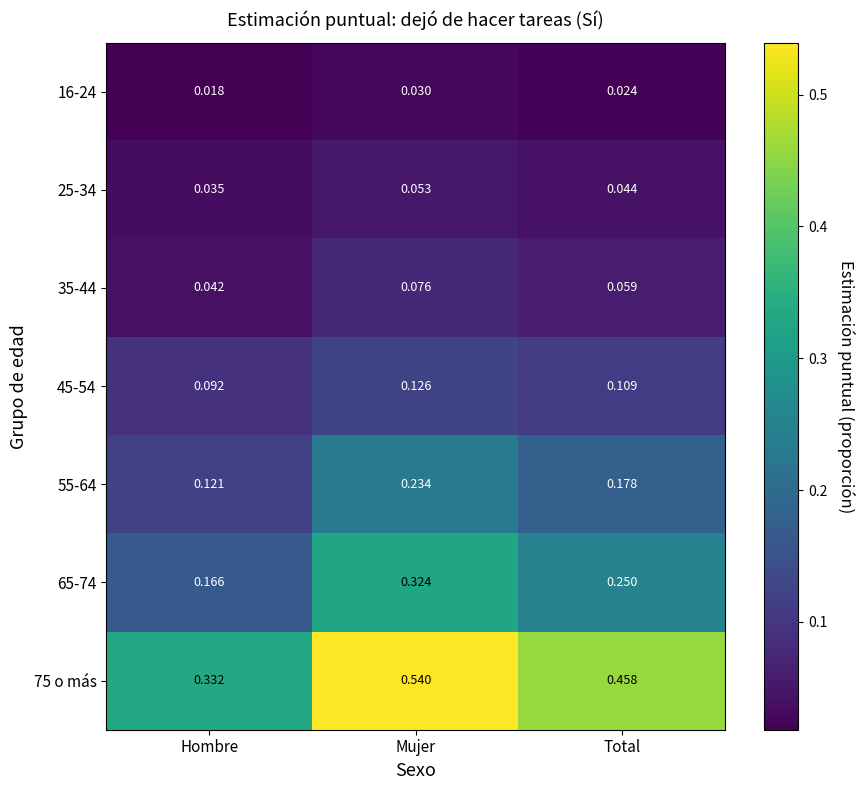

At which category is the sum across all series the highest?

Mujer